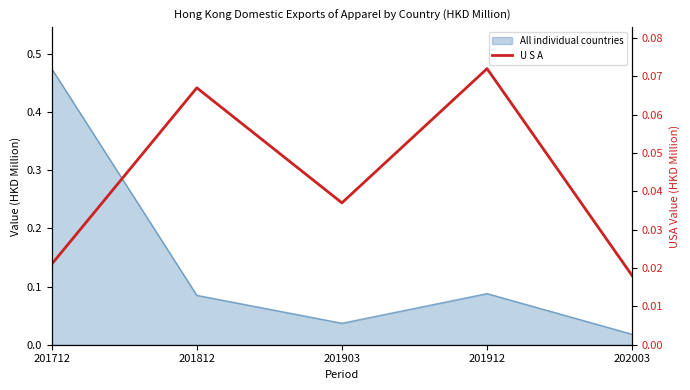

Which has a higher value, 201903 or 201812?

201812